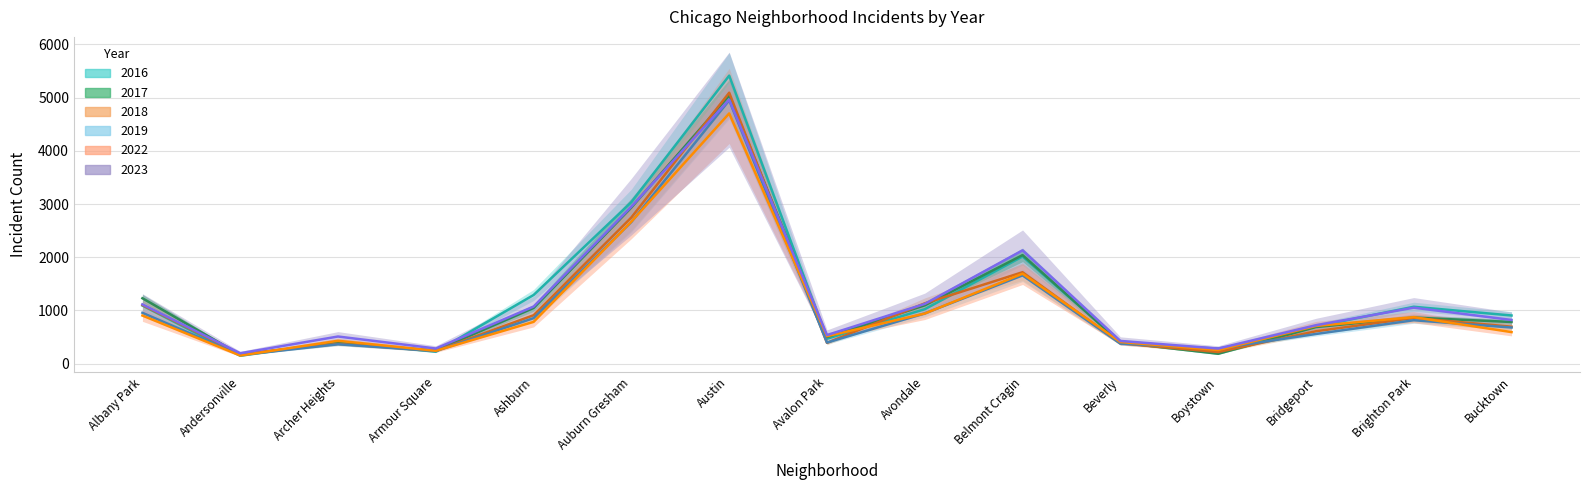

Where do 2016 and 2019 first cross each other?

Albany Park and Andersonville